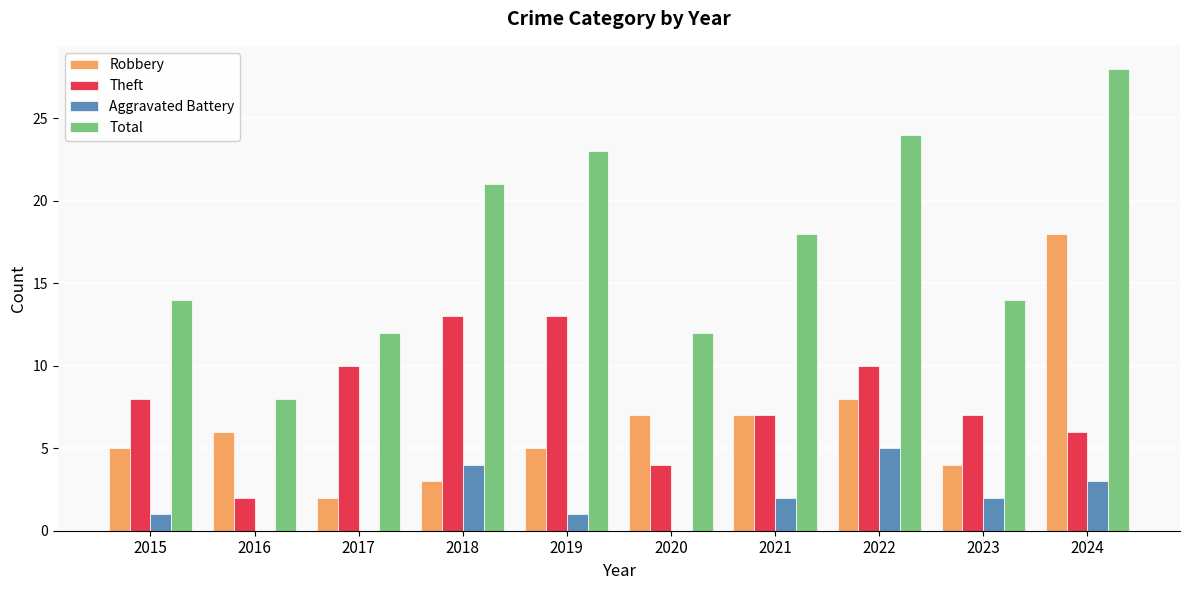

Is it true that Total equals 3 at 2017?

False